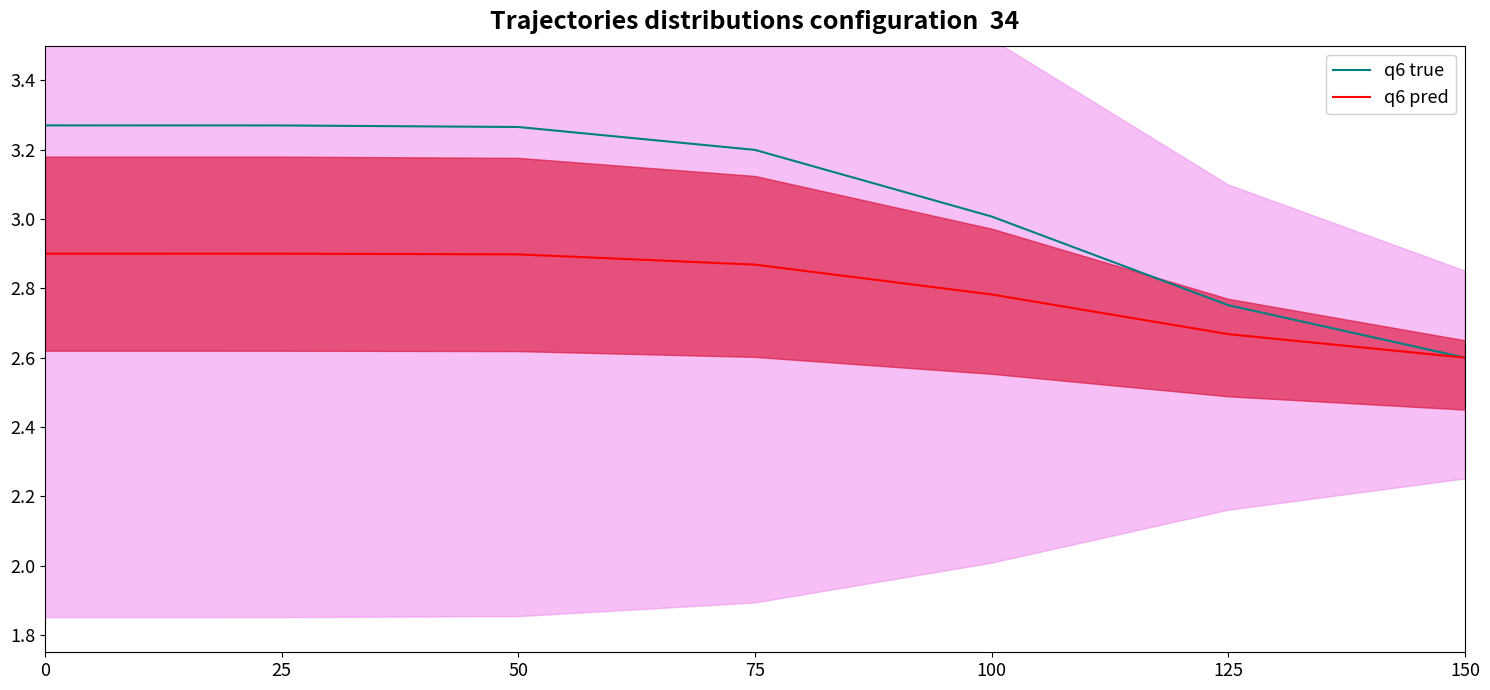

Is the value of q6 true at 150 greater than the value of q6 pred at 100?

No